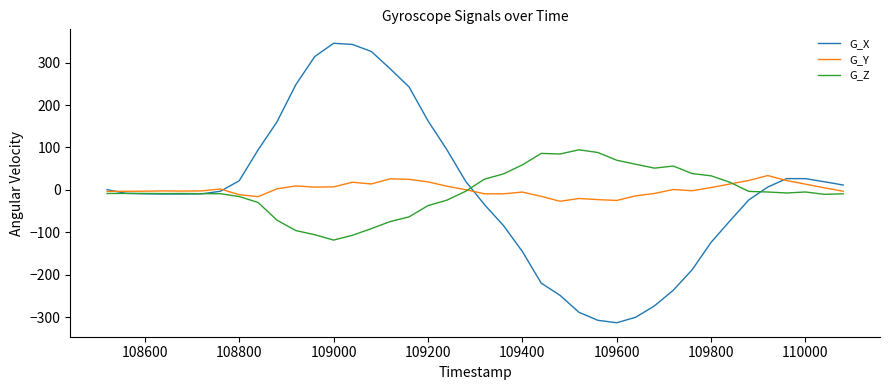

Rank the series by their maximum value, from highest to lowest.

G_X, G_Z, G_Y